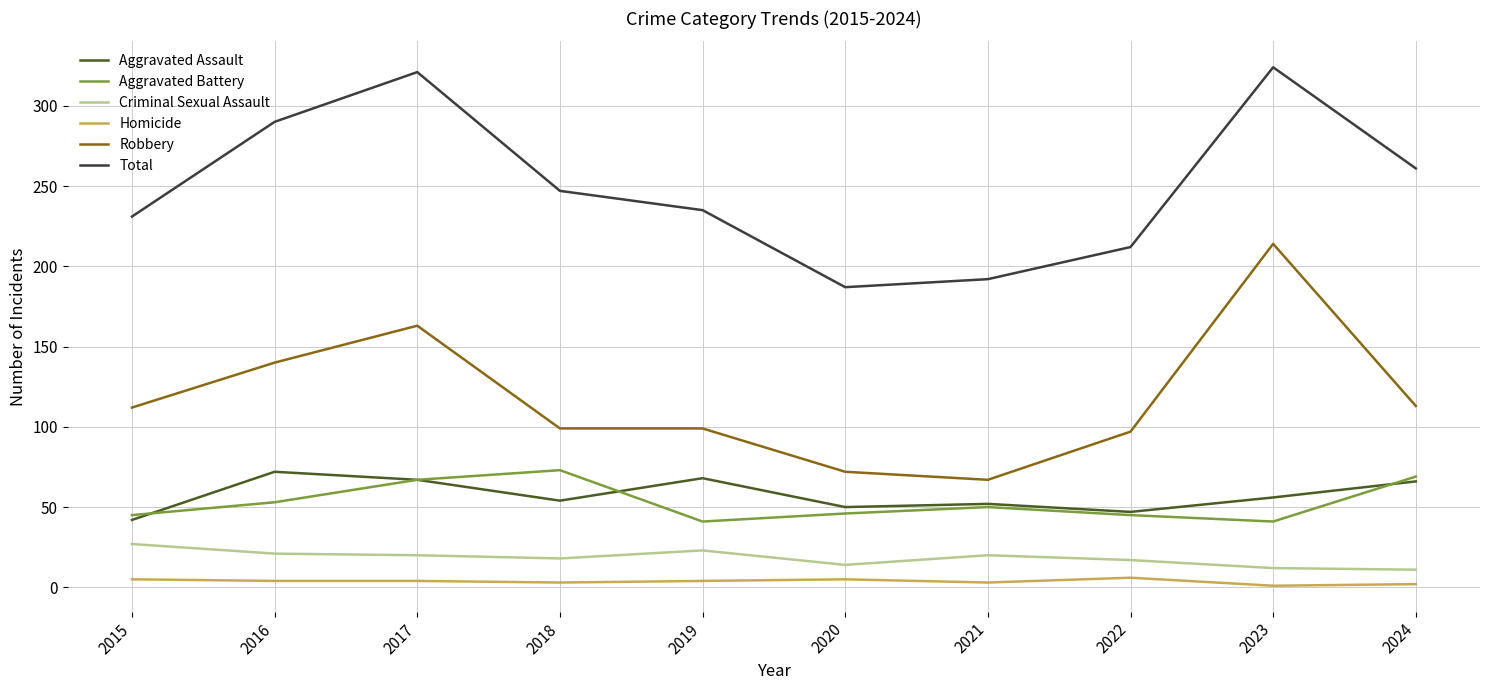

What is the maximum value shown in the chart?

324